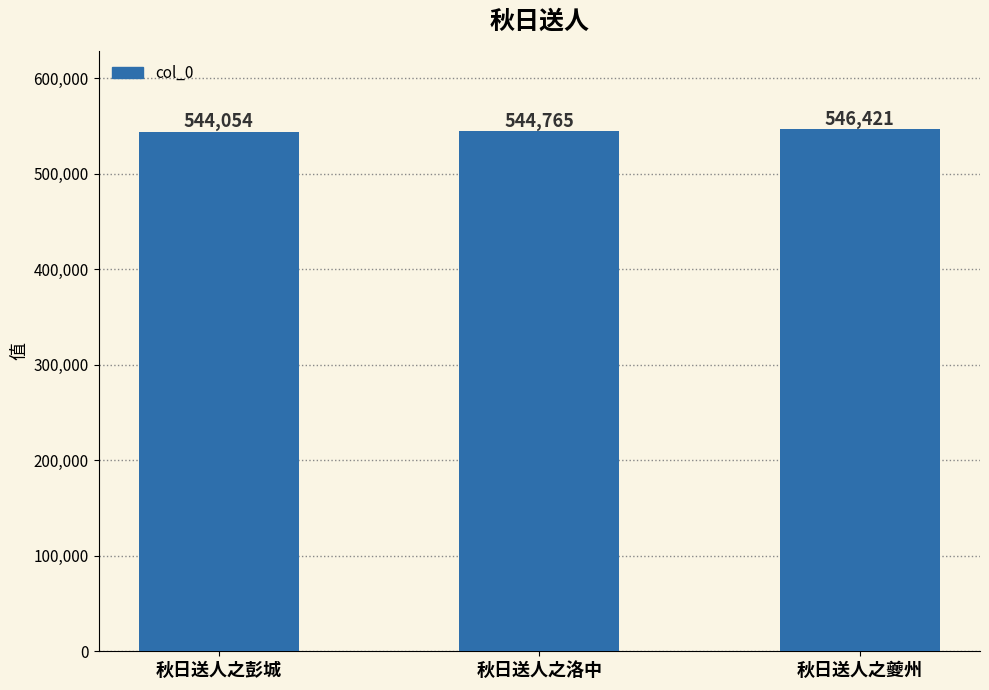

How many values are between 544054 and 546421?

3